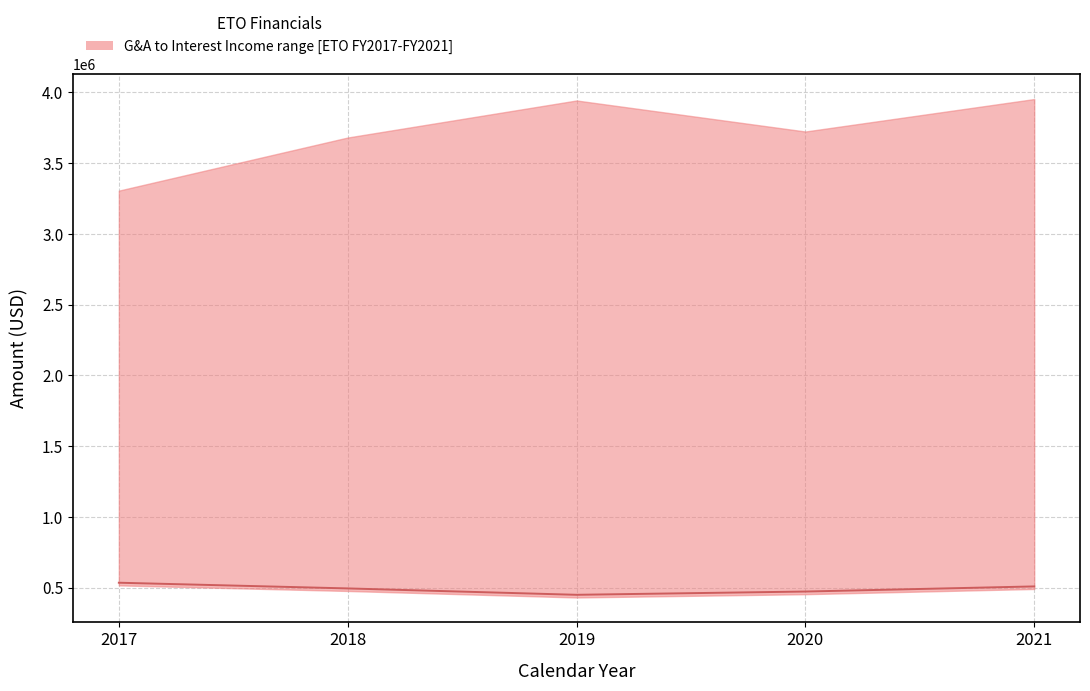

Where is the data nearest to the value 491326?

2018